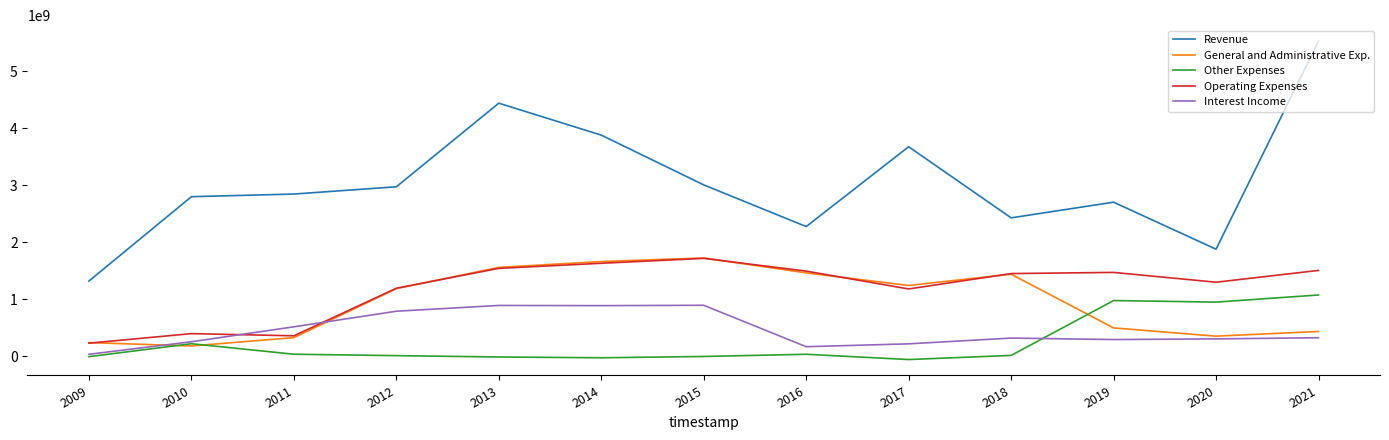

Is the value of Interest Income at 2021 greater than the value of Revenue at 2015?

No